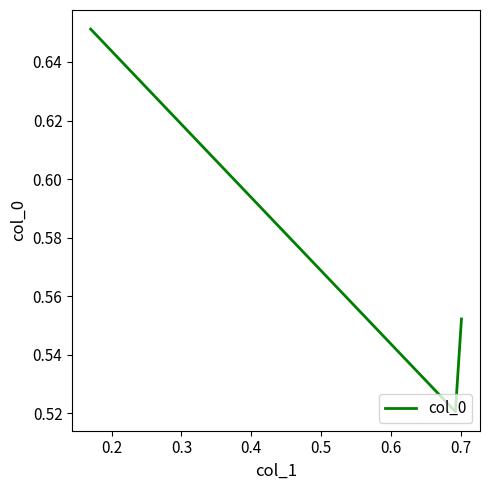

How many values are between 0 and 1?

3